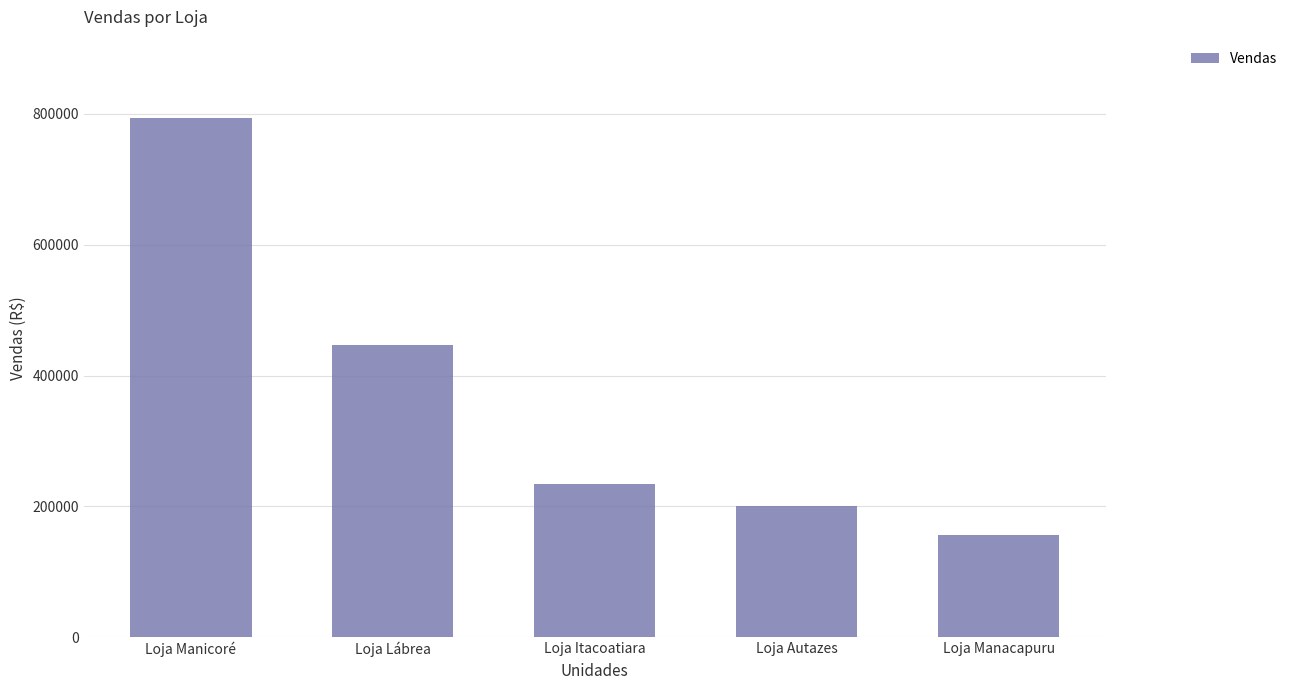

What is the difference between the maximum and minimum values?

638003.2